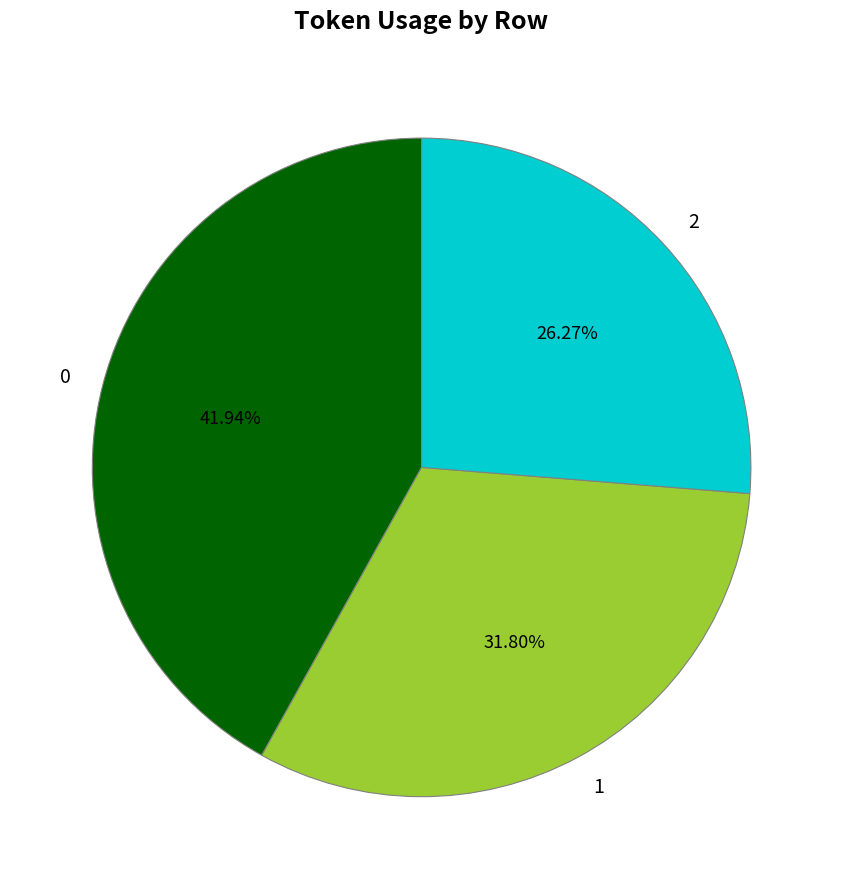

Which slice is the smallest?

2